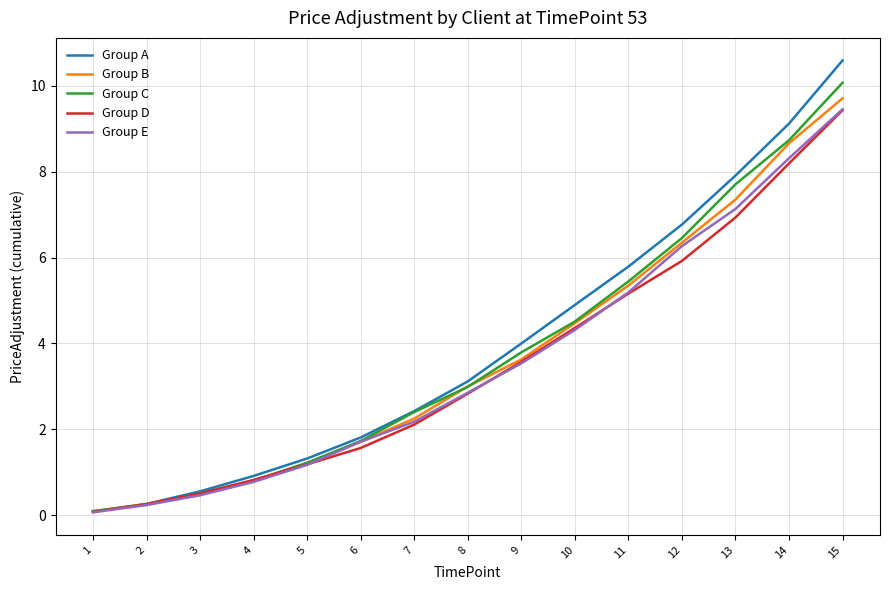

Which label corresponds to the smallest value in the chart?

1